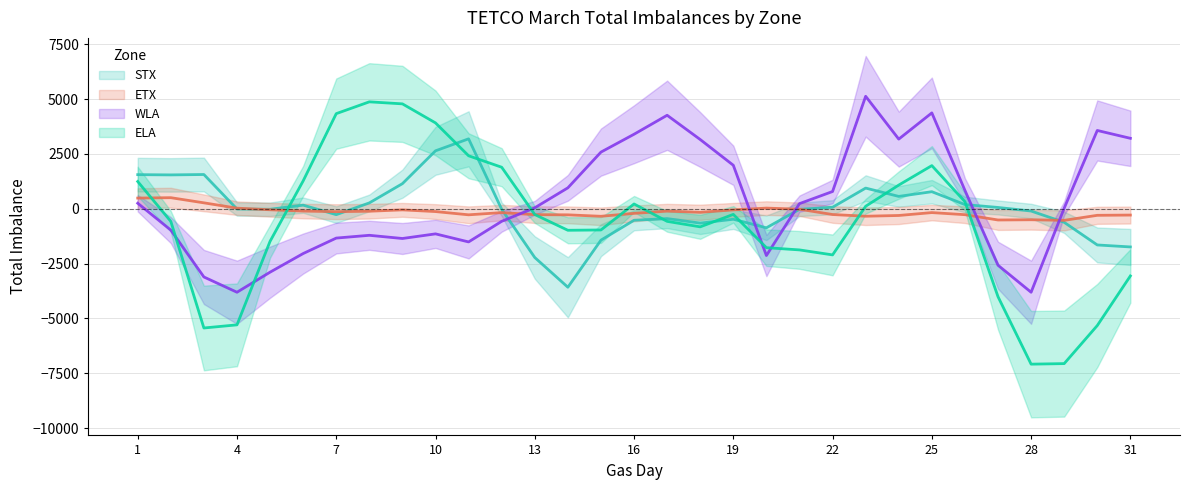

What is the sum of all ETX values?

-4463